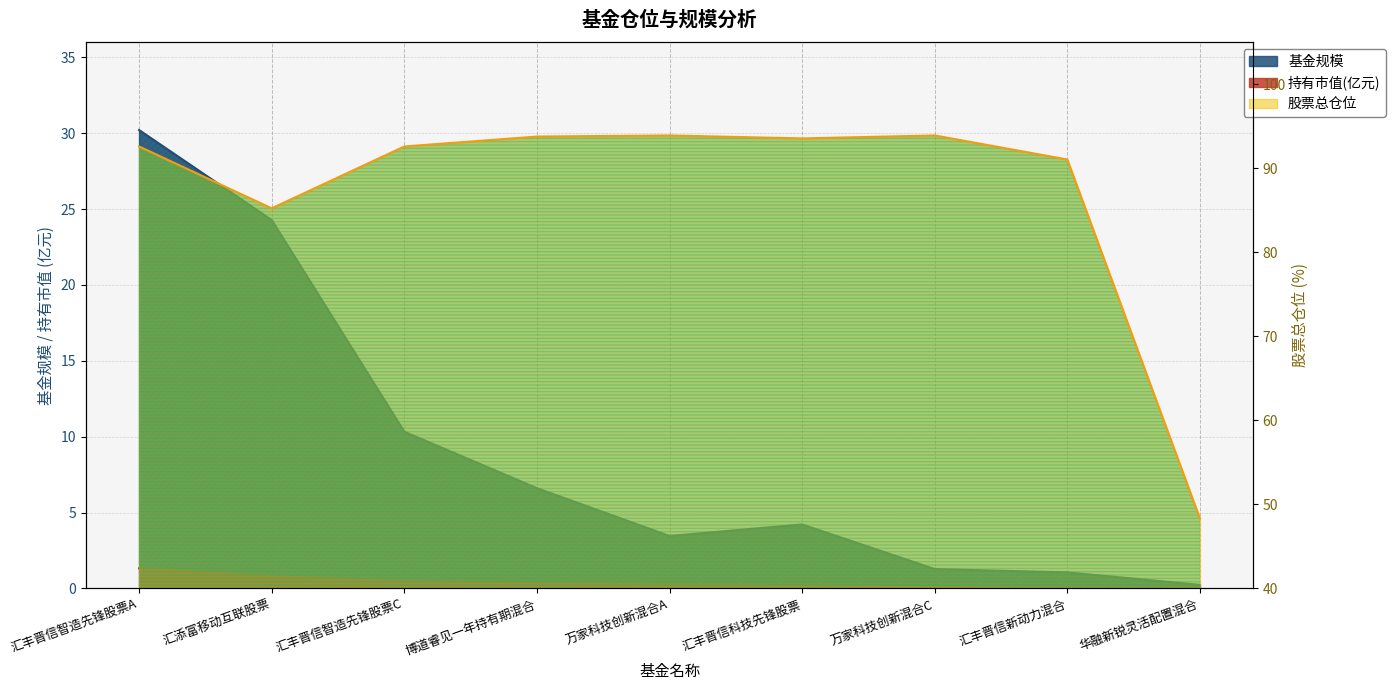

At 汇丰晋信科技先锋股票, list the series in order from smallest to largest.

持有市值(亿元), 基金规模, 股票总仓位